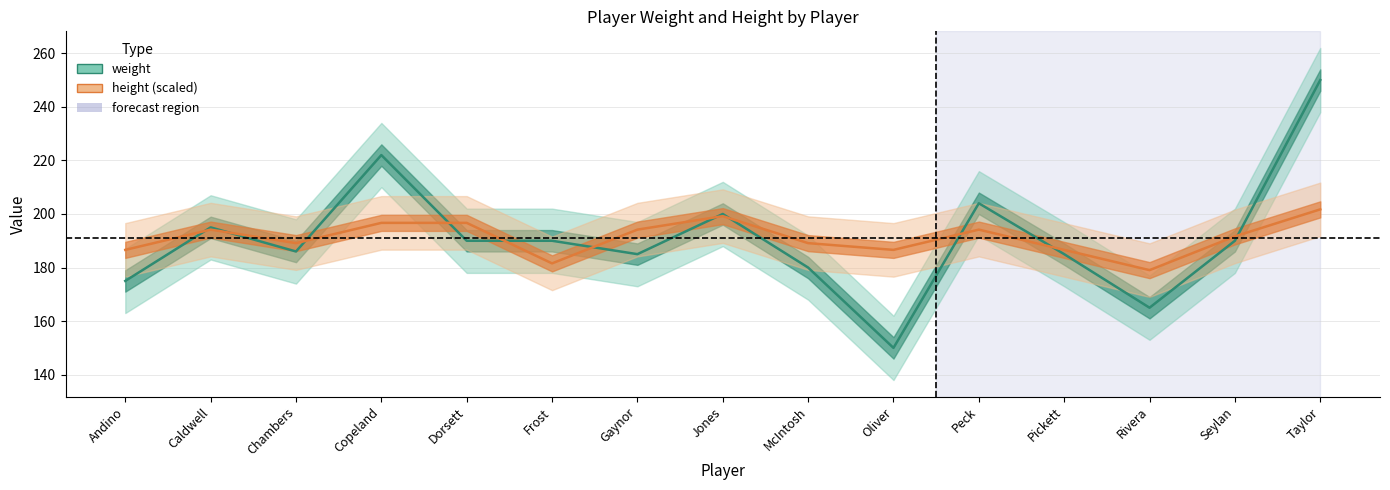

Which series has the largest range (max minus min)?

weight